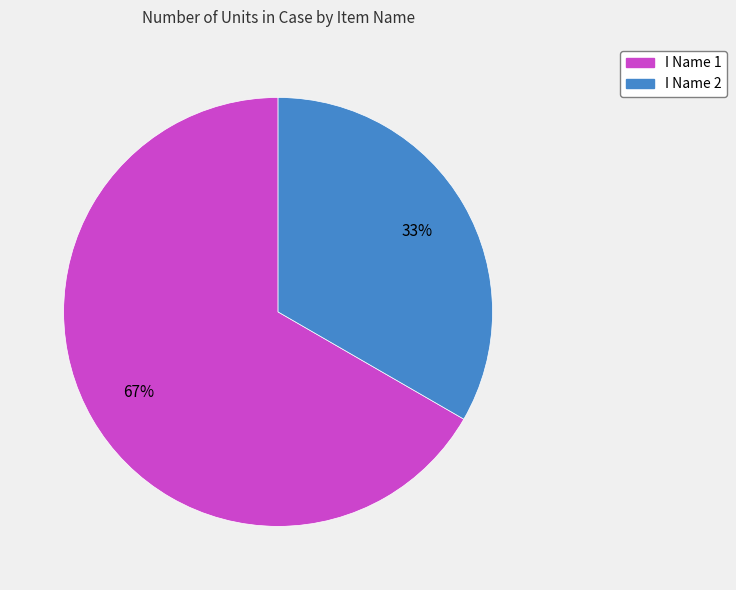

Is I Name 2 the majority of the pie?

No